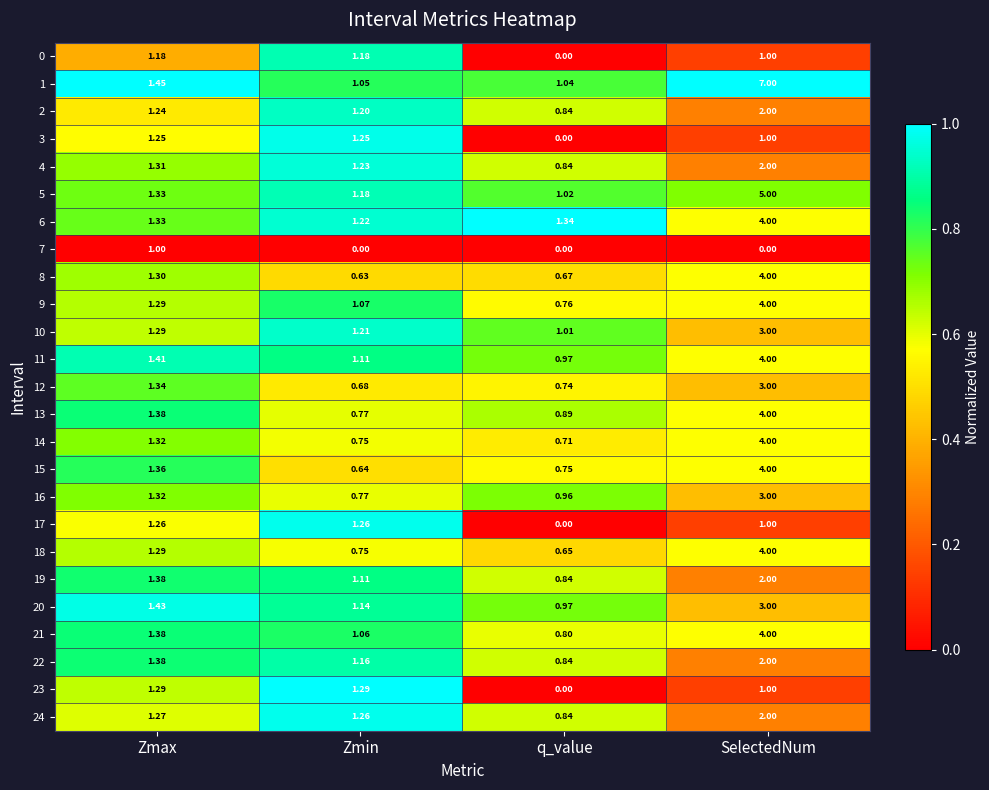

Which series has the largest total across all categories?

1